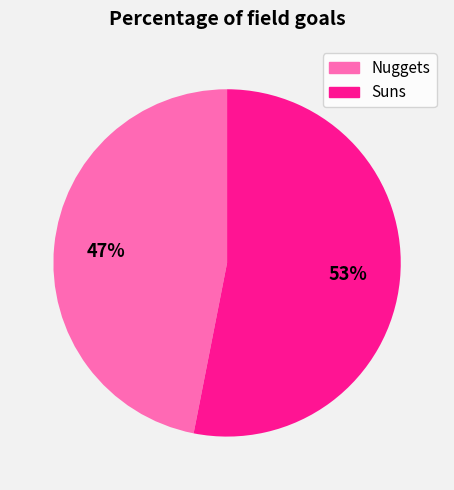

The Nuggets slice represents 47% of the pie. True or false?

True